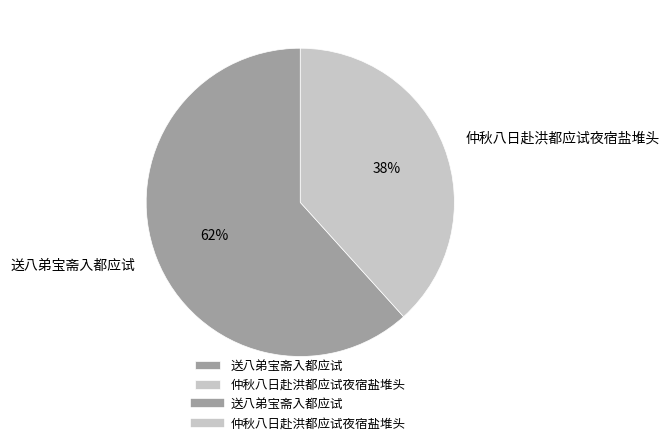

To the nearest percent, what portion does 送八弟宝斋入都应试 represent?

62%